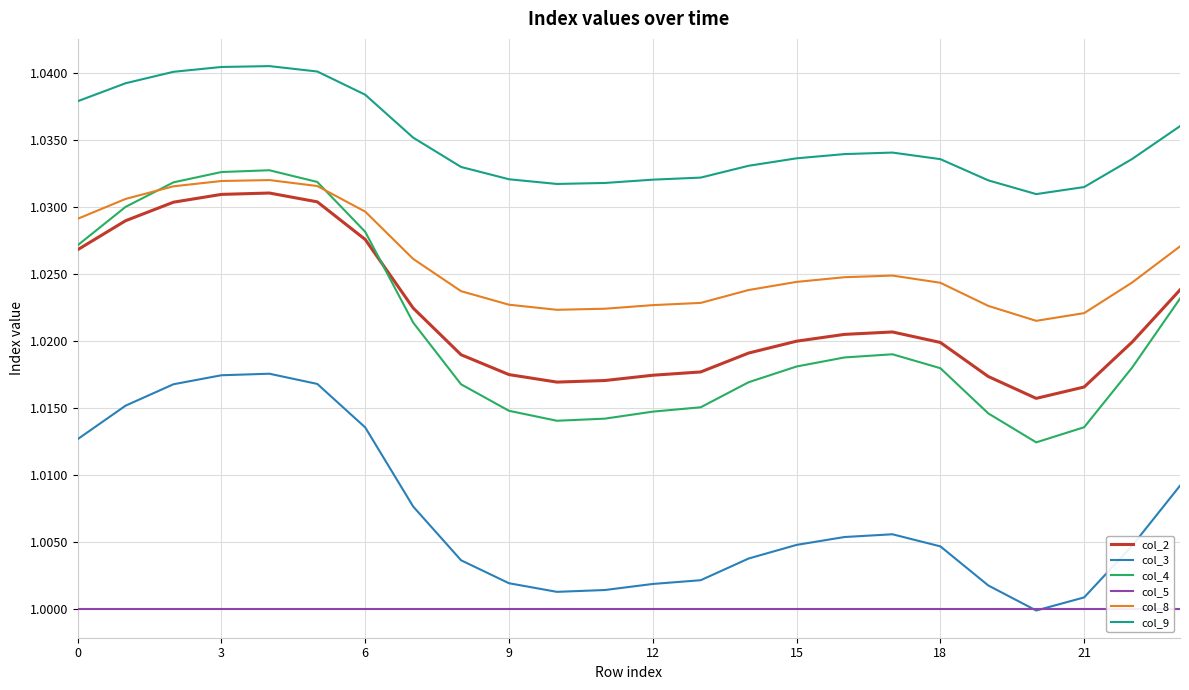

True or false: col_8 and col_2 intersect in this chart.

False